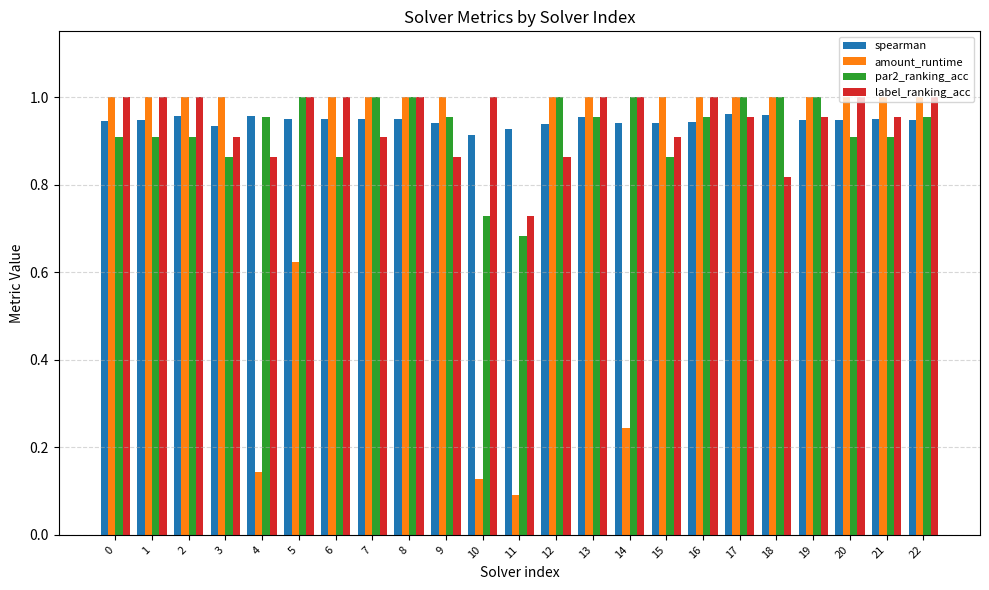

What is the sum of all label_ranking_acc values?

21.7